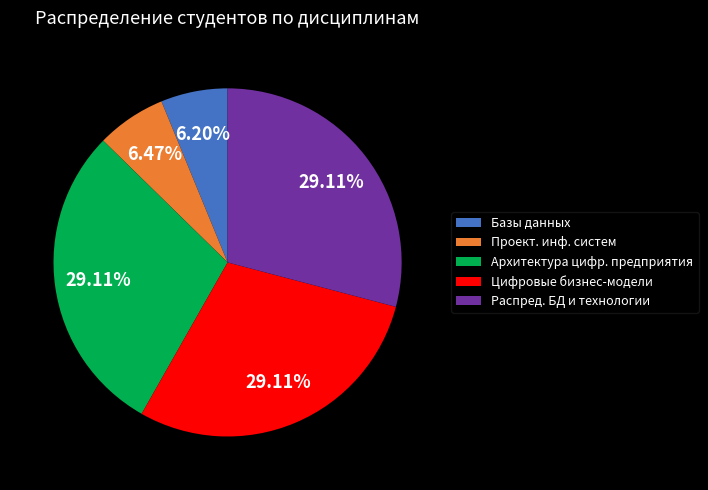

How much of the chart is everything except Базы данных?

93.8%